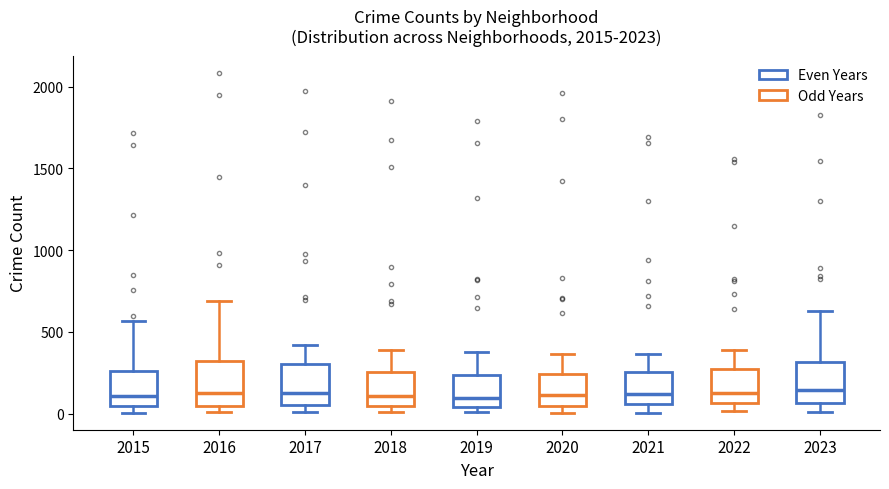

Reading left to right, transcribe this box plot: for each box, give where its median line is, the range the box spans, and where its two whiskers end, as read against the y-axis. The values are not printed on the chart, so give them approximately, as read against the axis.

2015: median 100, box 50 to 250, whiskers 0 to 550
2016: median 150, box 50 to 300, whiskers 0 to 700
2017: median 100, box 50 to 300, whiskers 0 to 400
2018: median 100, box 50 to 250, whiskers 0 to 400
2019: median 100, box 50 to 250, whiskers 0 to 400
2020: median 100, box 50 to 250, whiskers 0 to 350
2021: median 100, box 50 to 250, whiskers 0 to 350
2022: median 100, box 50 to 250, whiskers 0 to 400
2023: median 150, box 50 to 300, whiskers 0 to 650